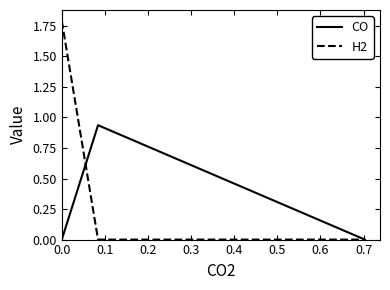

What is the average value of the CO series?

0.3